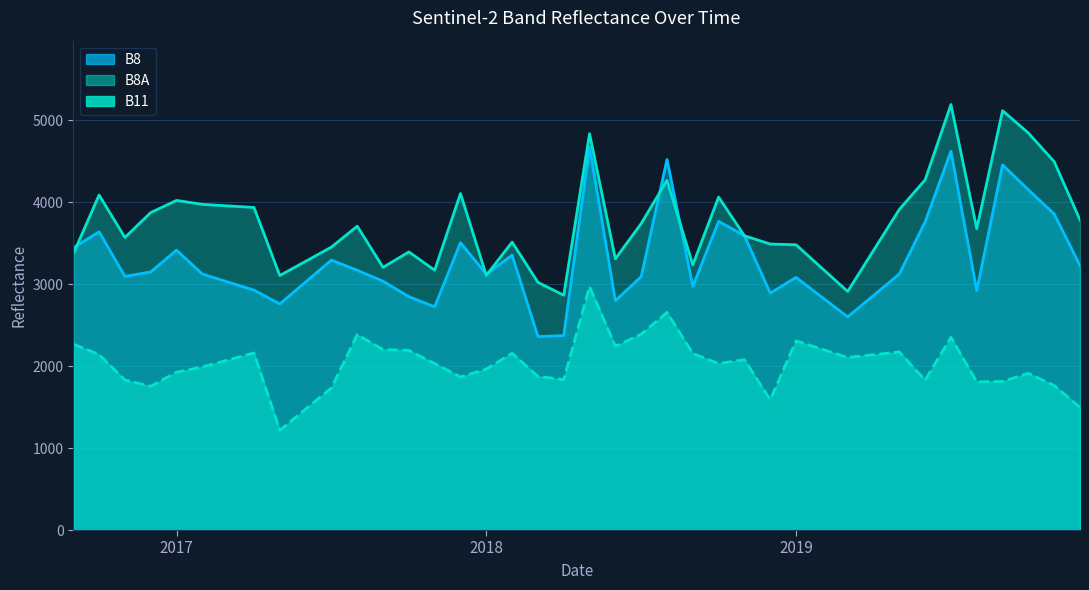

Reading right to left, transcribe all the data shown in this chart.

B8: 3226	3855	4150	4454	2920	4620	3758	3123	2861	2600	2840	3081	2890	3590	3765	2972	4519	3091	2797	4675	2371	2360	3353	3120	3505	2723	2846	3035	3168	3292	3025	2758	2926	3024	3122	3414	3148	3094	3637	3442
B8A: 3782	4493	4842	5115	3675	5190	4271	3910	3410	2910	3194	3479	3488	3589	4061	3234	4264	3738	3308	4834	2864	3021	3512	3106	4104	3169	3392	3204	3706	3451	3277	3104	3934	3953	3972	4020	3872	3568	4086	3368
B11: 1496	1763	1911	1812	1807	2350	1828	2172	2138	2105	2206	2307	1588	2078	2030	2153	2654	2389	2242	2969	1834	1874	2155	1964	1867	2030	2191	2201	2383	1733	1475	1217	2160	2074	1989	1925	1753	1830	2140	2268